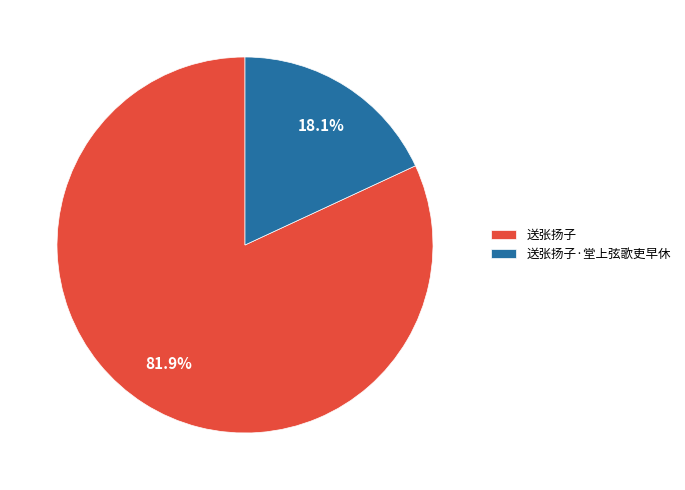

Is the sum of 送张扬子 and 送张扬子·堂上弦歌吏早休 greater than half?

Yes